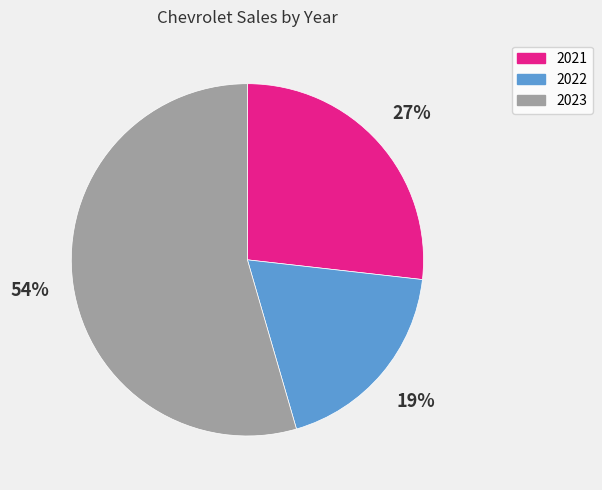

Count the number of slices in the pie.

3